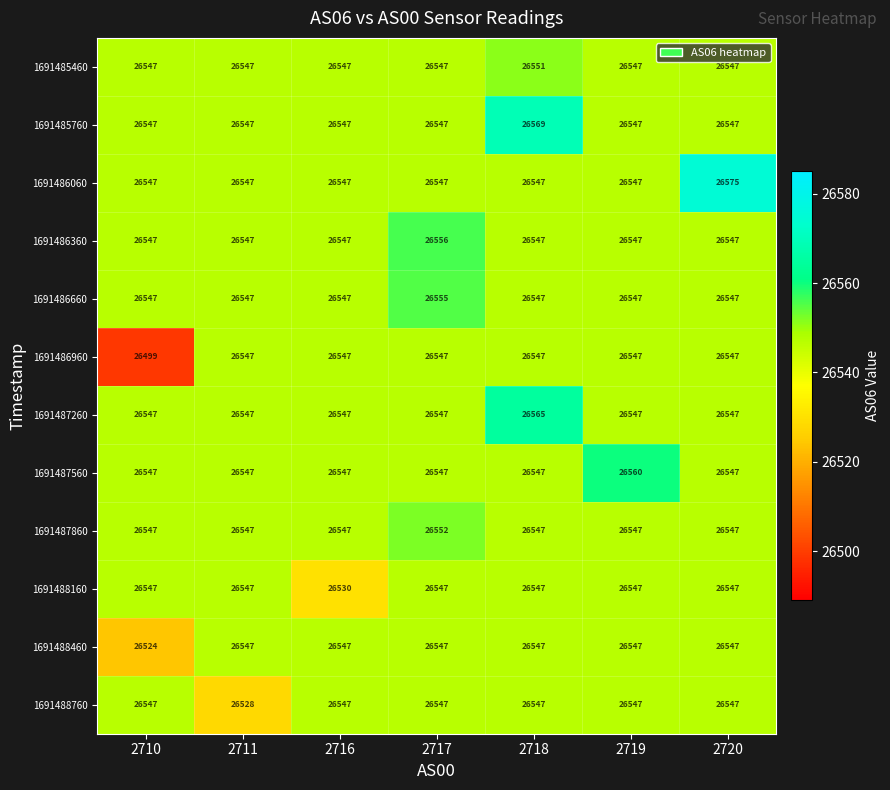

True or false: 1691487260 has a value of 26547 at 2717.

True